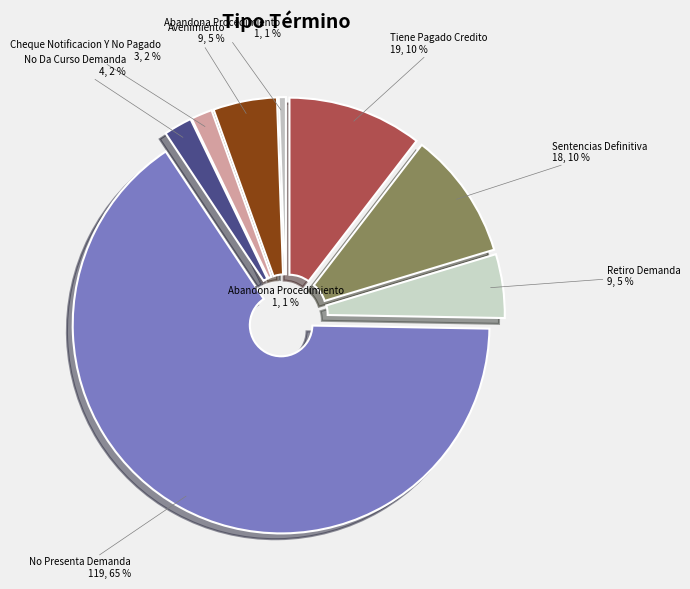

What is the smallest slice in the pie chart?

Abandona Procedimiento